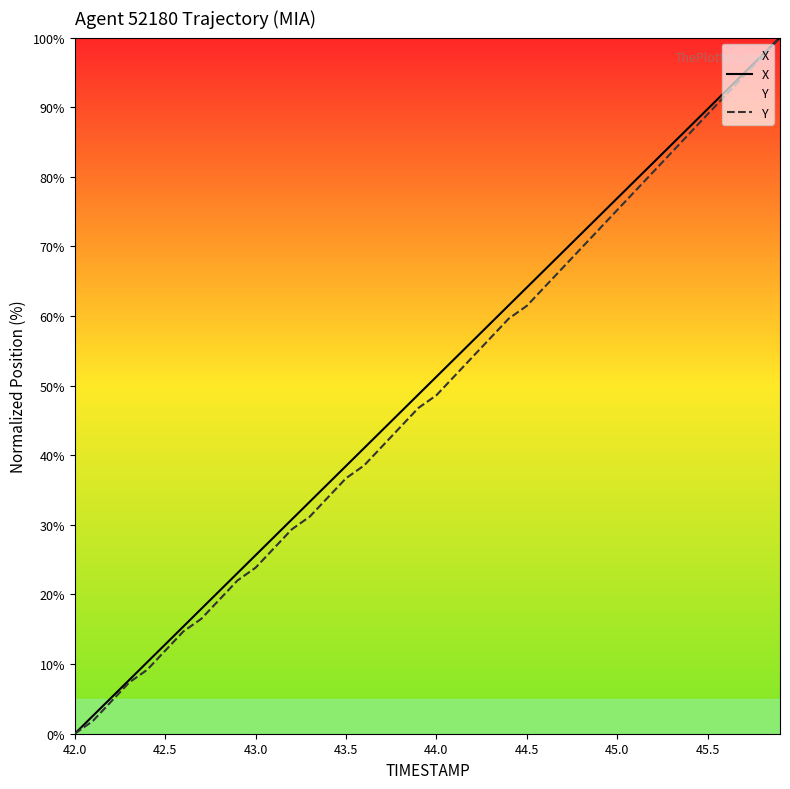

What is the maximum value for X?

100.0